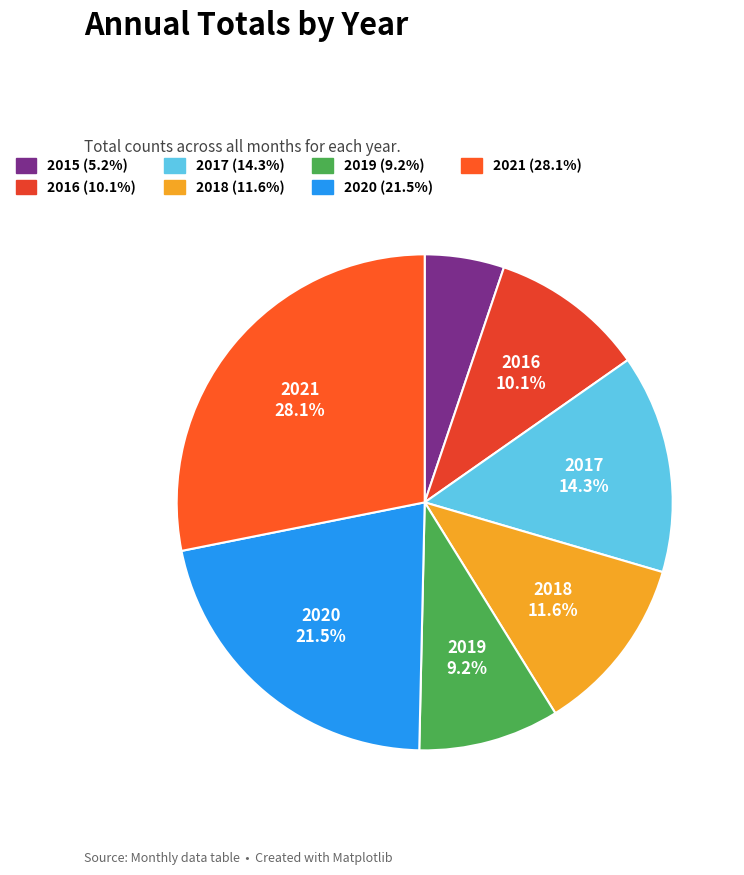

Does 2021 account for over 50% of the chart?

No